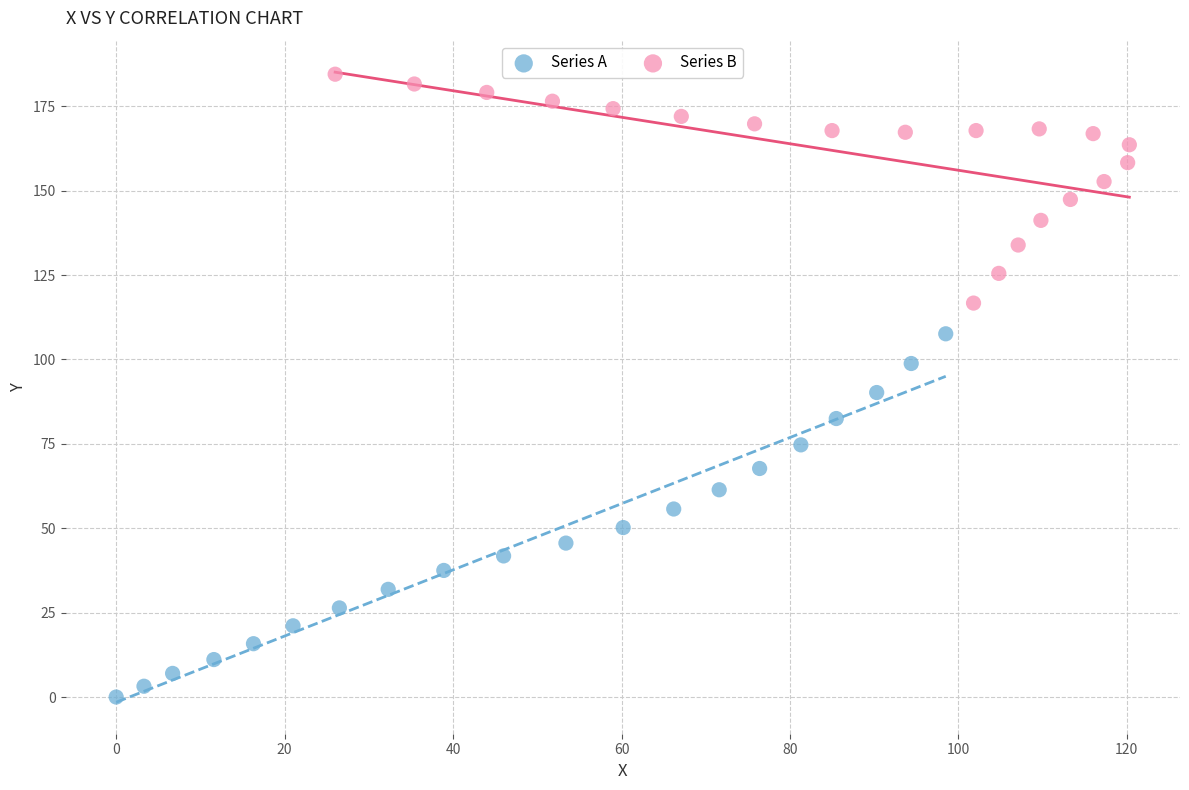

Which series reaches the maximum Y coordinate?

Series B